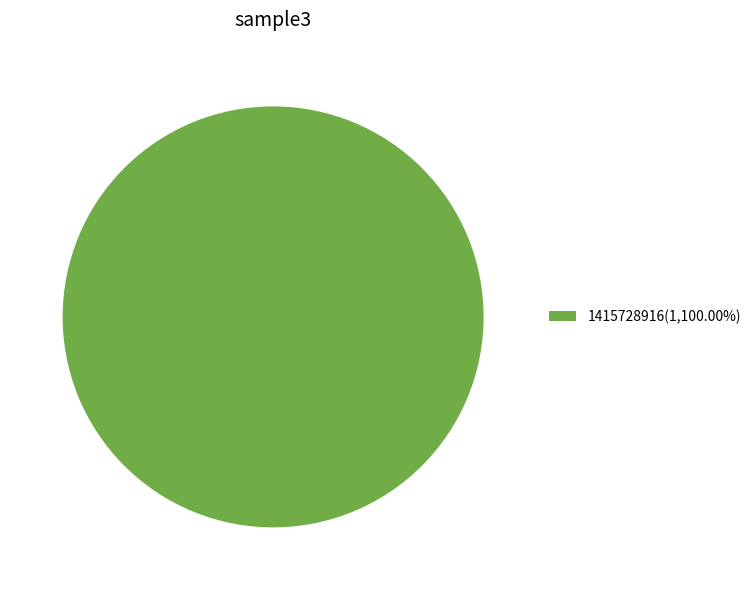

Is there any slice that represents more than half of the pie?

Yes